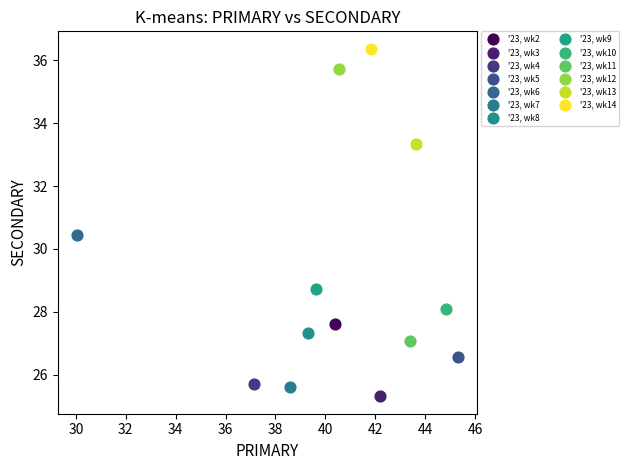

What are all the series names shown in the legend?

'23, wk2, '23, wk3, '23, wk4, '23, wk5, '23, wk6, '23, wk7, '23, wk8, '23, wk9, '23, wk10, '23, wk11, '23, wk12, '23, wk13, '23, wk14